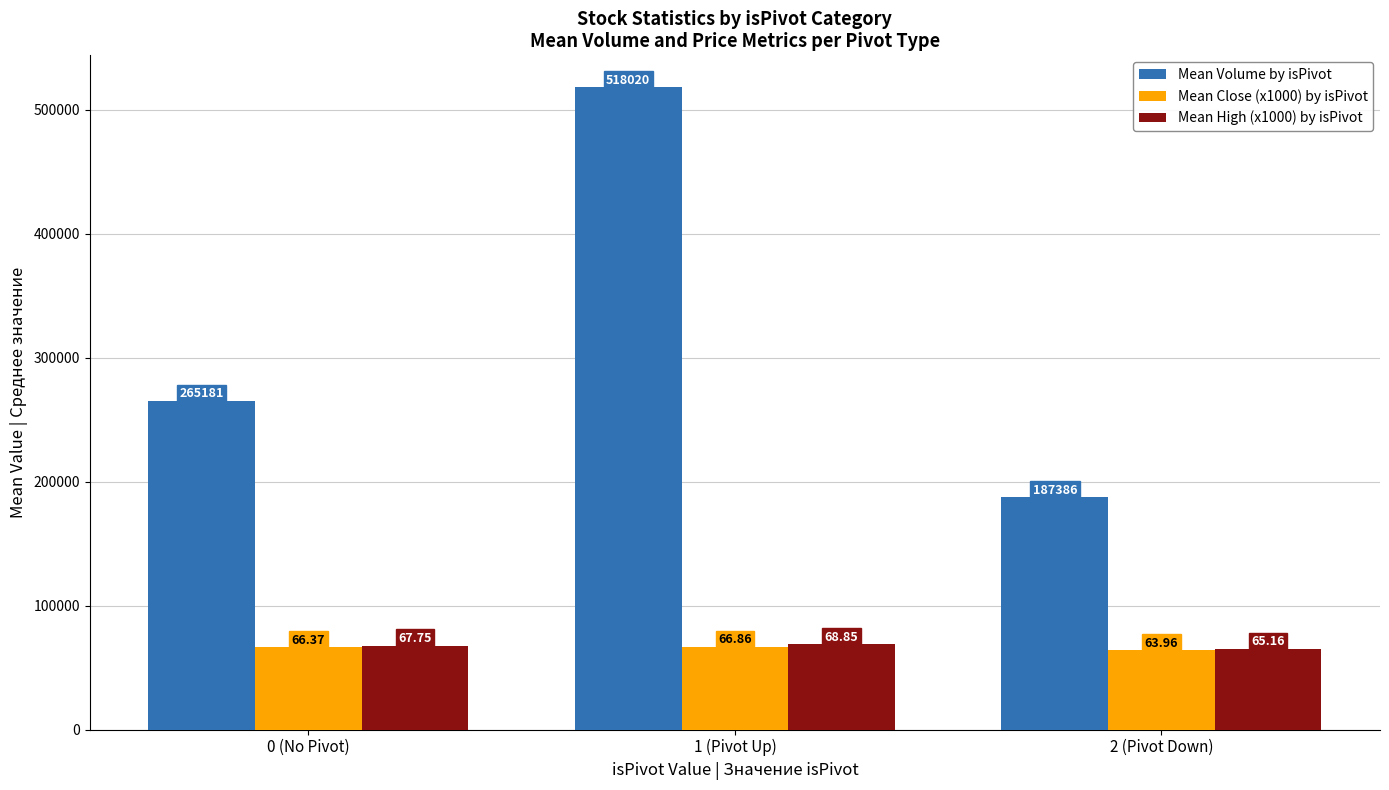

What value does the Mean Close (x1000) by isPivot series have at 0 (No Pivot)?

66365.7